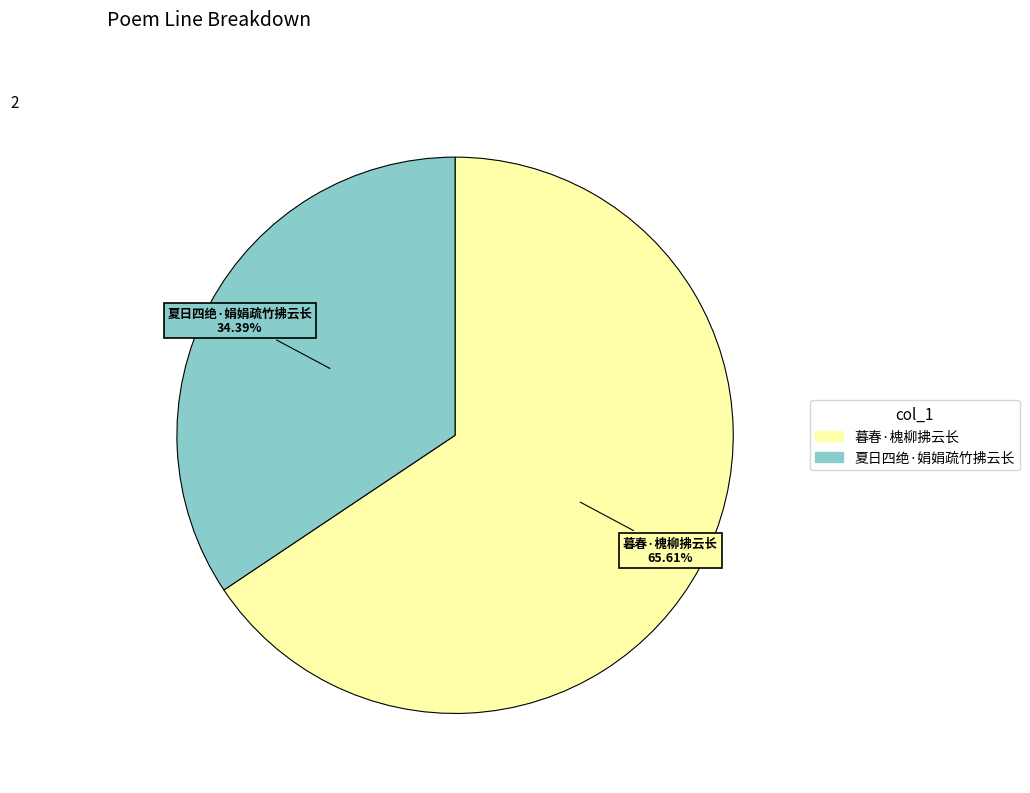

How many slices are in this pie chart?

2